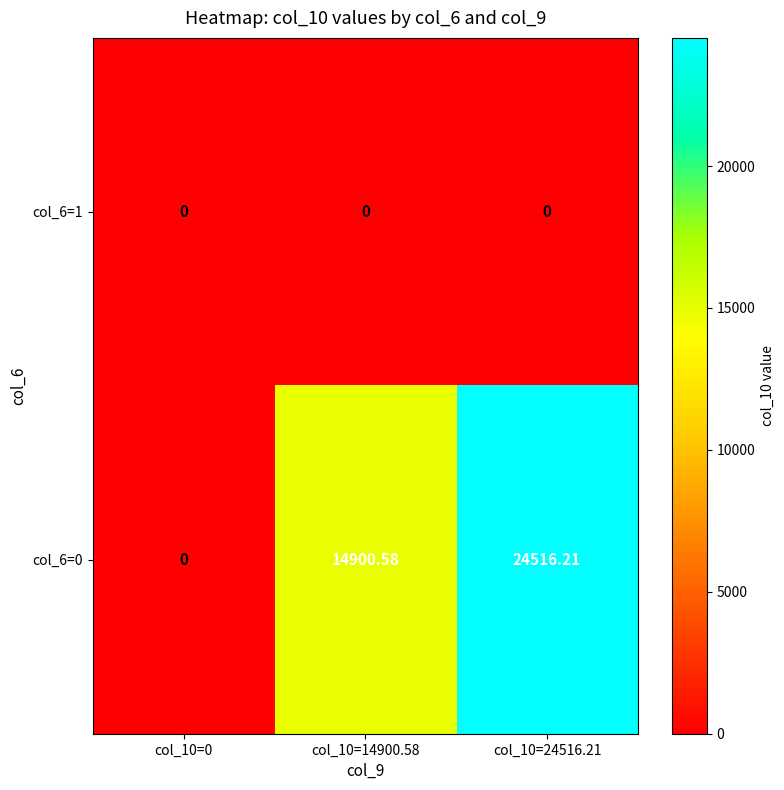

At col_10=14900.58, list the series in order from smallest to largest.

col_6=1, col_6=0